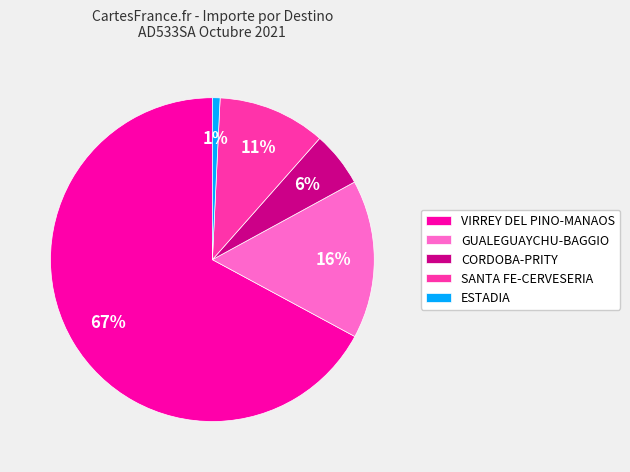

Which slice represents more than half of the pie?

VIRREY DEL PINO-MANAOS